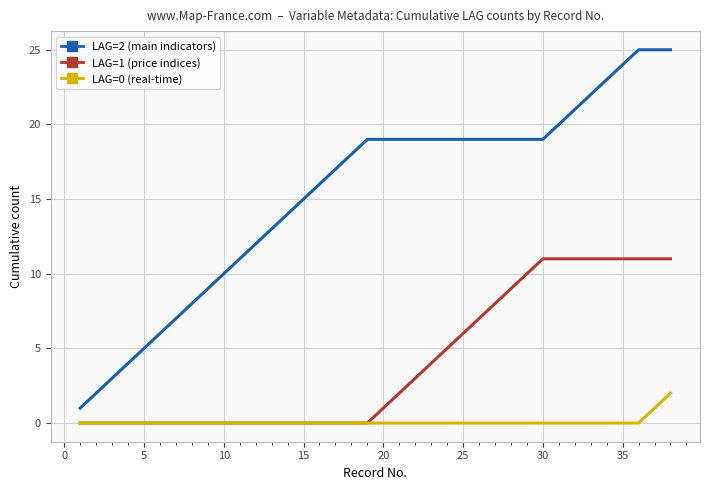

What is the greatest value displayed?

25